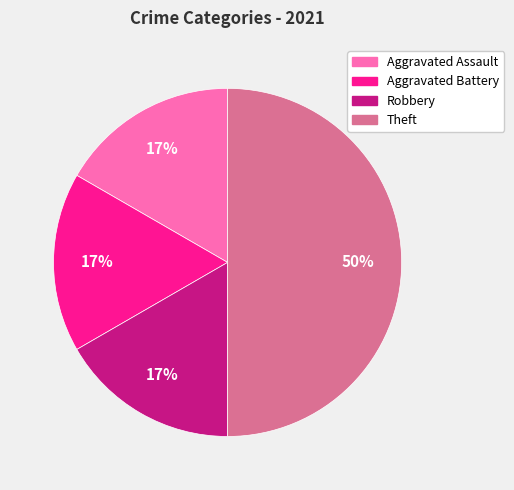

What is the largest slice in the pie chart?

Theft